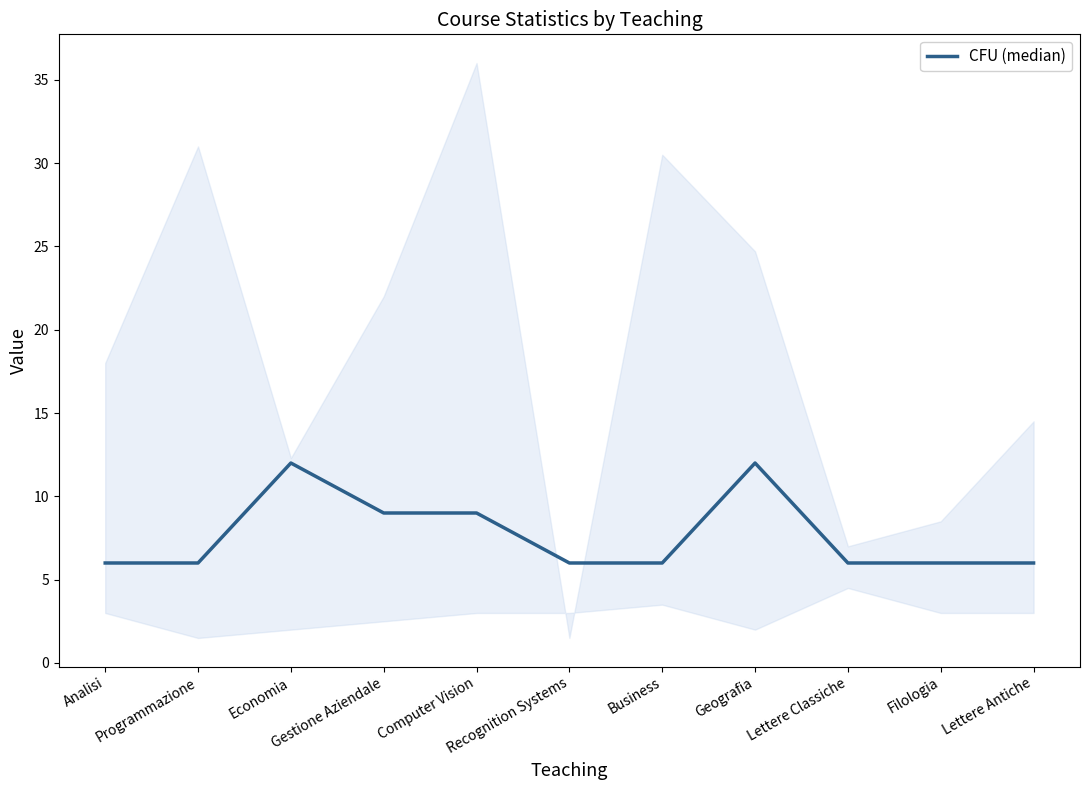

What is the difference between the values at Filologia and Gestione Aziendale?

3